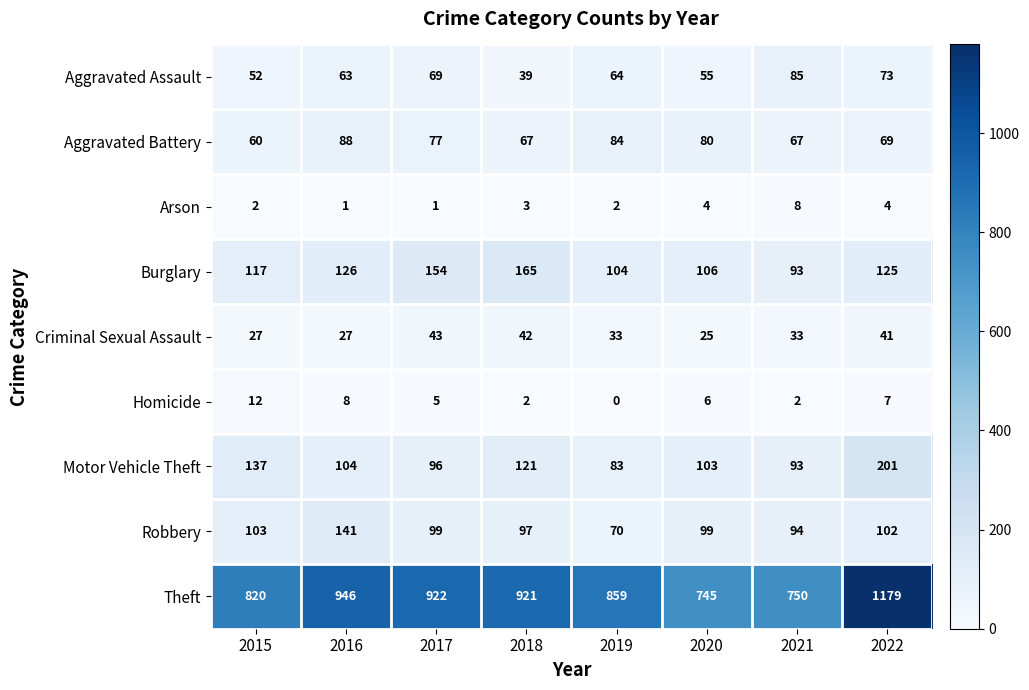

At which label is Homicide closest to 6?

2020